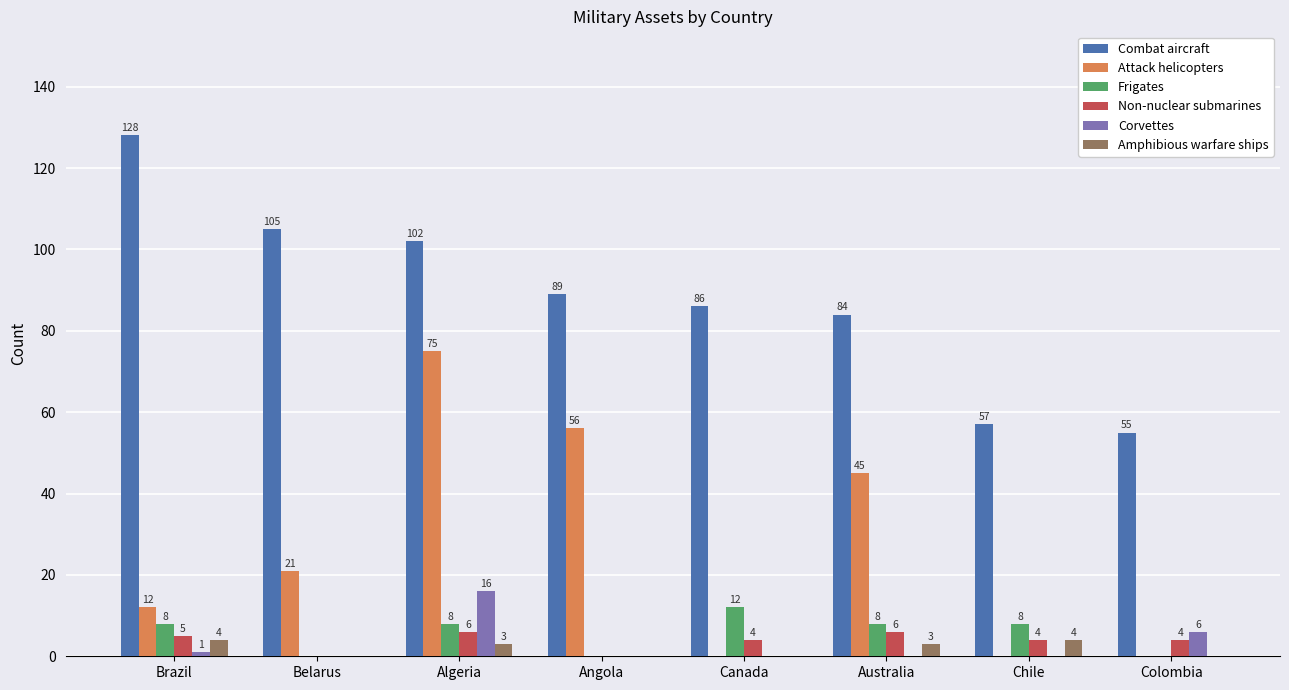

Which series changed the most between Brazil and Belarus?

Combat aircraft